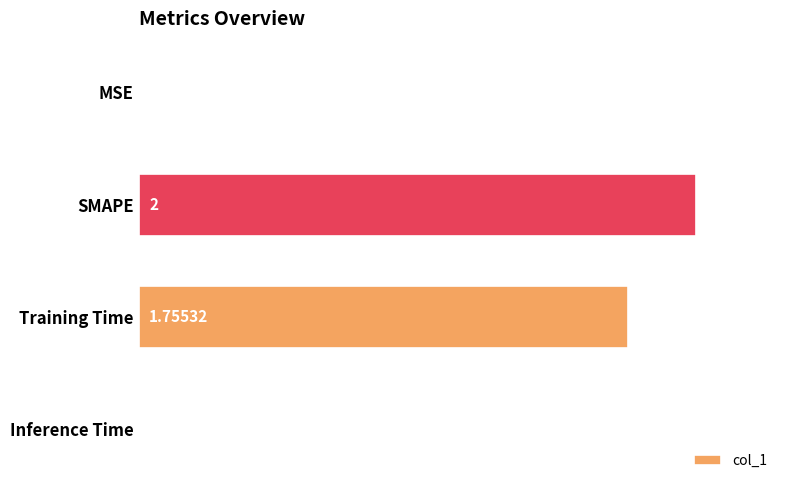

Are the bars horizontal?

Yes